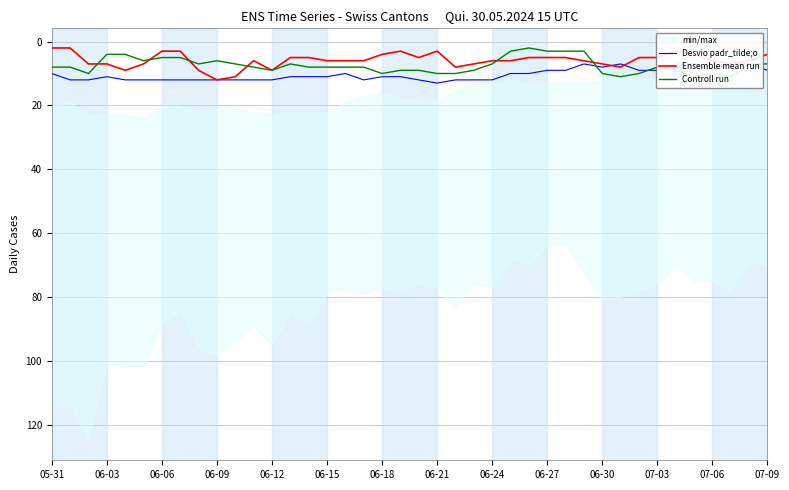

True or false: Ensemble mean run and Desvio padr_tilde;o intersect in this chart.

True